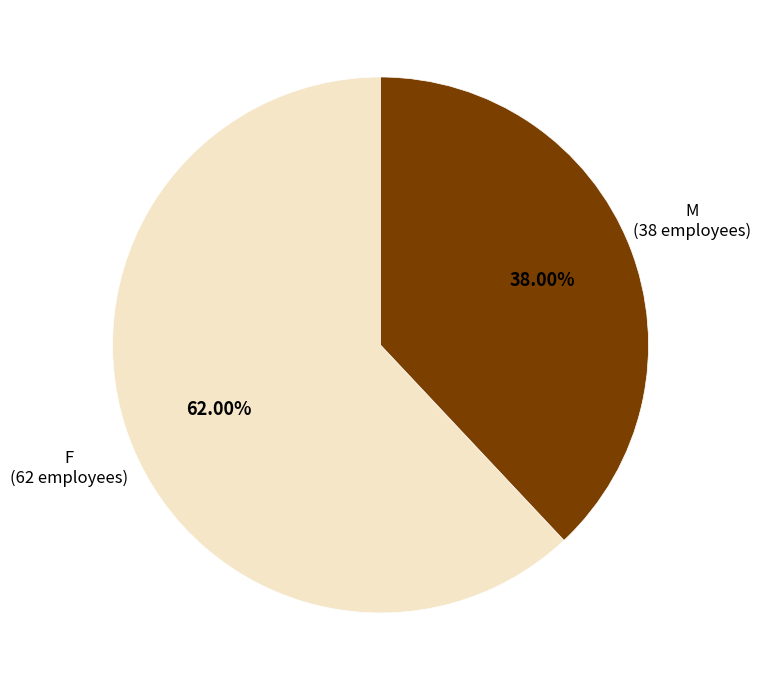

The F slice represents 62% of the pie. True or false?

True